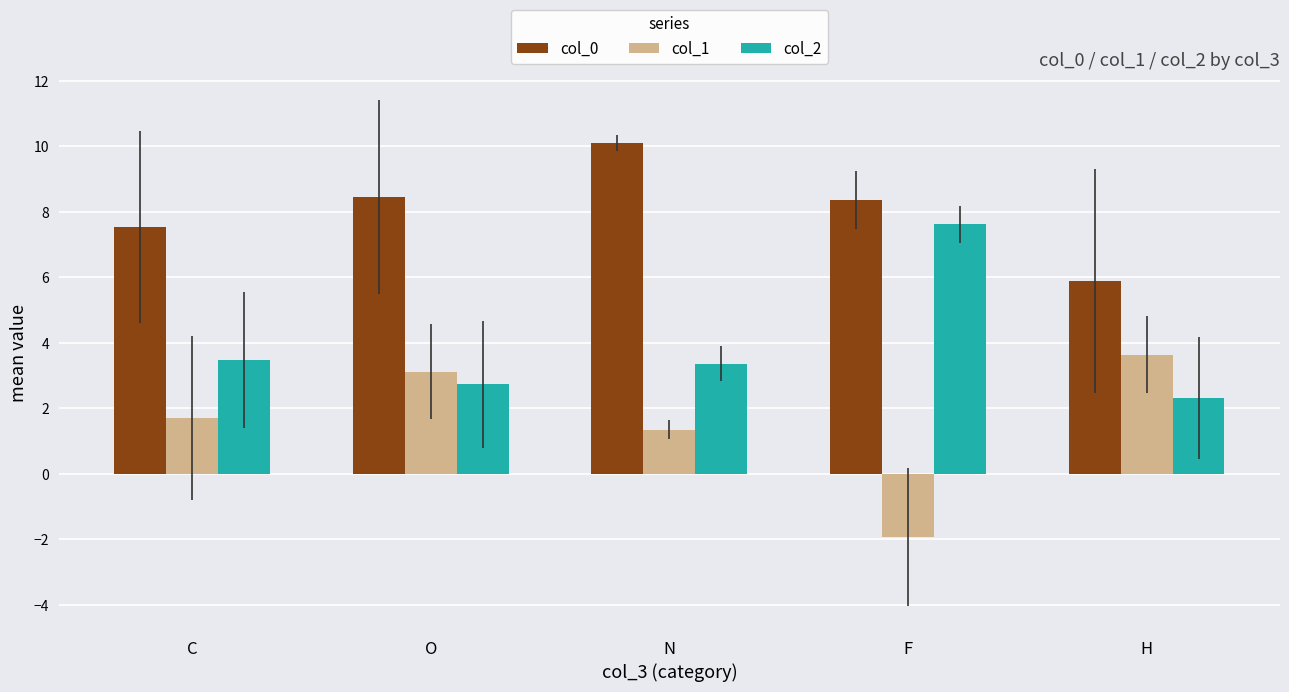

What are all the series names shown in the legend?

col_0, col_1, col_2